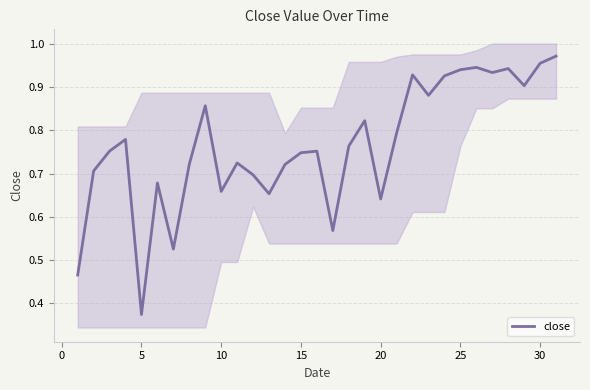

At which label is close closest to 0?

5